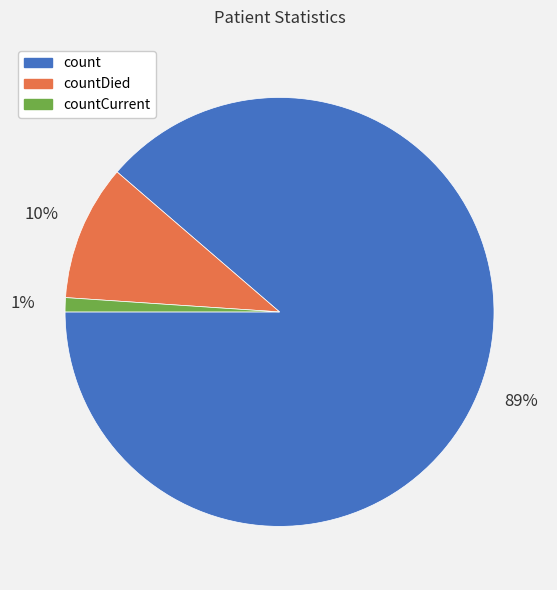

To the nearest percent, what is the average slice percentage?

33%